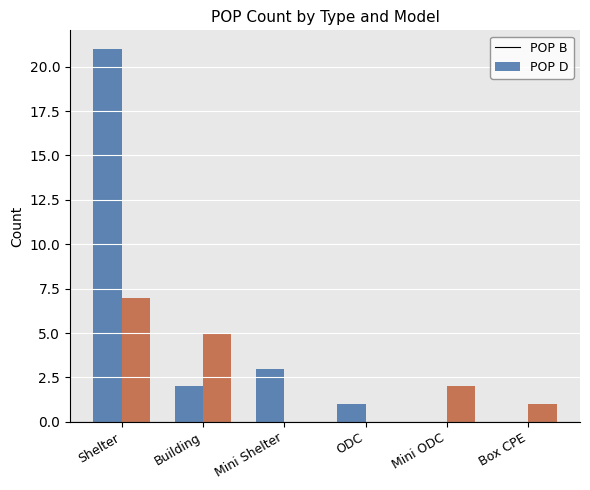

Which series has the largest total across all categories?

POP B